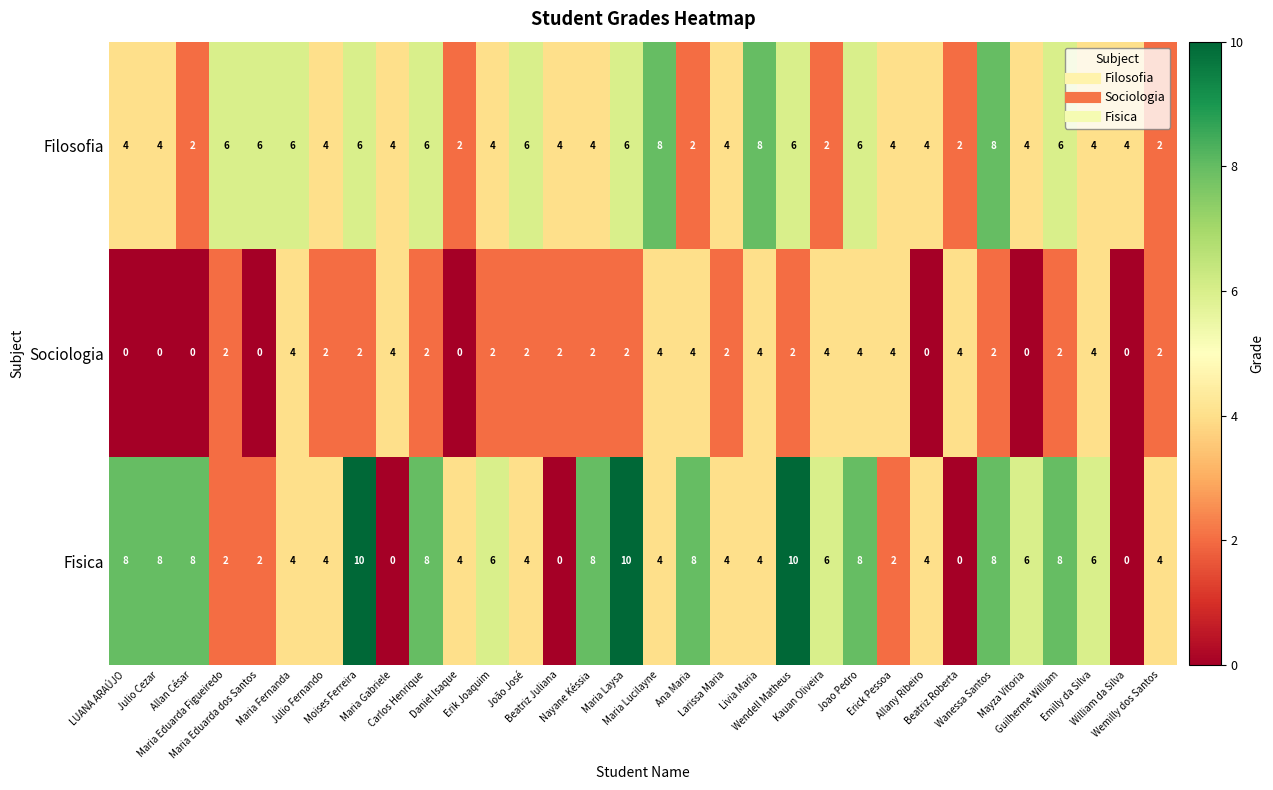

Which series has the widest spread of values?

Fisica